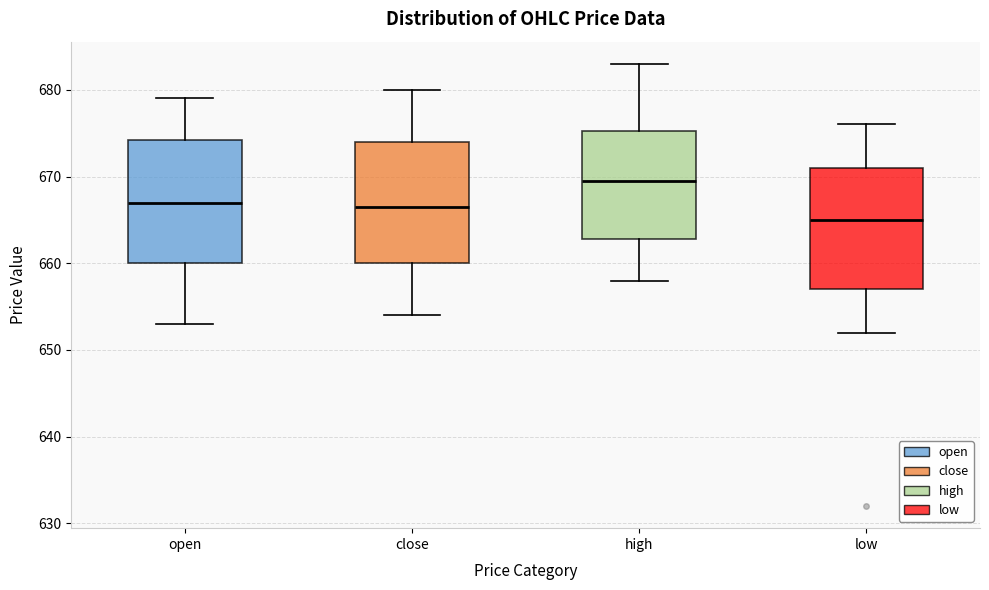

Reading left to right, read every box against the y-axis: the position of its median line, the range the box covers, and the ends of its whiskers. The values are not printed on the chart, so give them approximately, as read against the axis.

open: median 667, box 660 to 674, whiskers 653 to 679
close: median 667, box 660 to 674, whiskers 654 to 680
high: median 670, box 663 to 675, whiskers 658 to 683
low: median 665, box 657 to 671, whiskers 652 to 676